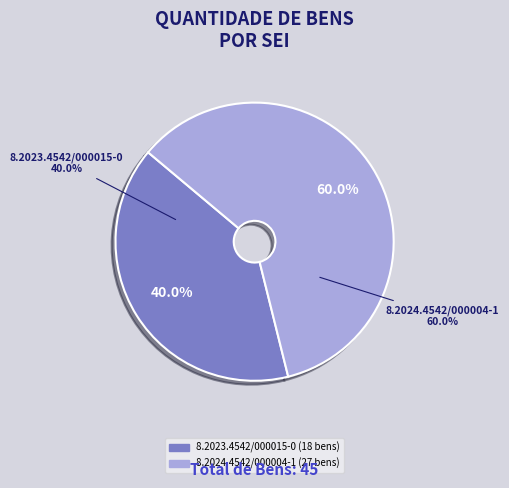

Which slice represents more than half of the pie?

8.2024.4542/000004-1